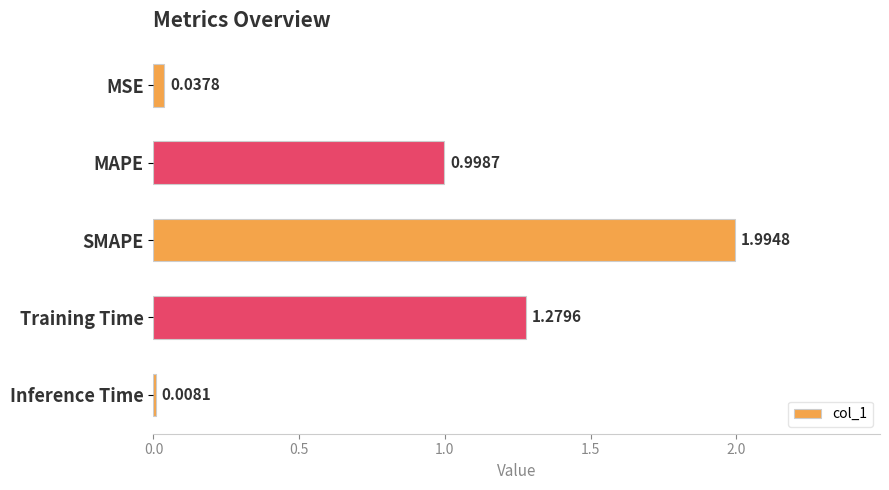

How many data points does each series have?

5